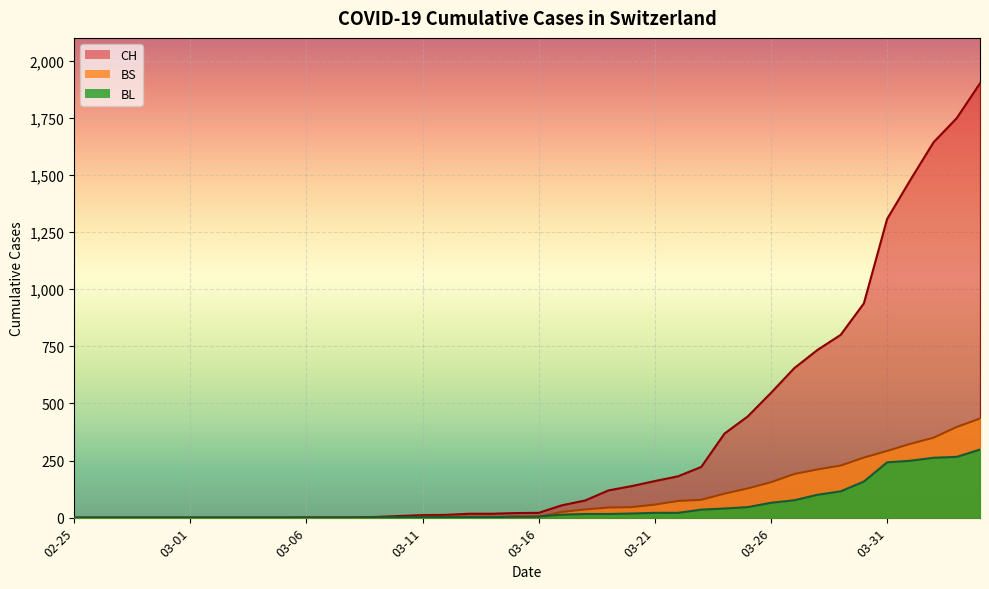

Which series has the largest total across all categories?

CH